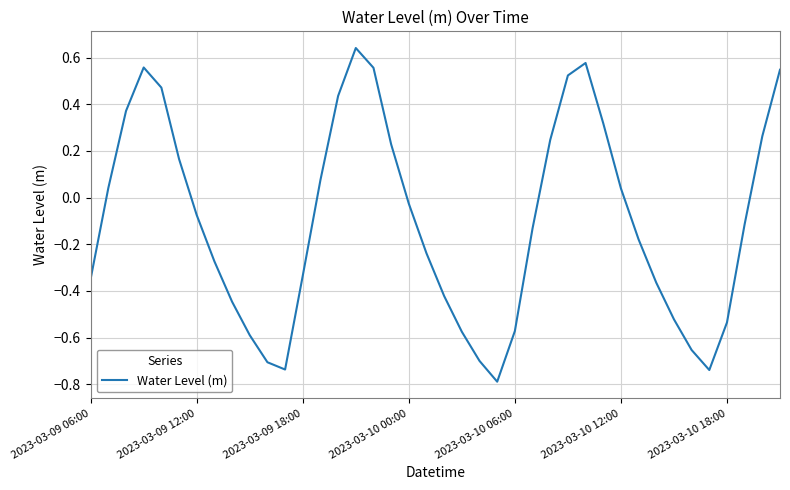

How many negative values are there?

23